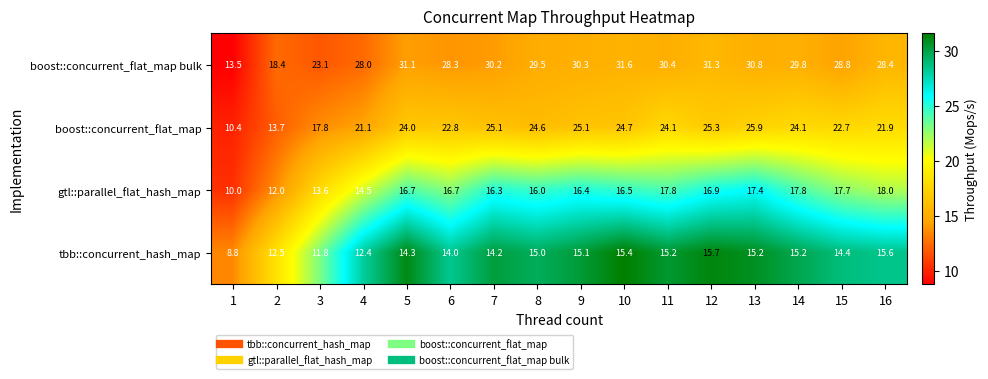

What is the difference between the boost::concurrent_flat_map bulk values at 13 and 2?

12.4